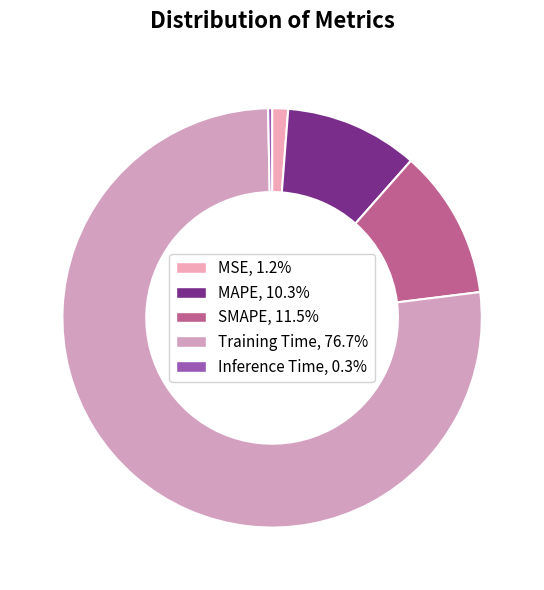

Is there a majority slice in this chart?

Yes